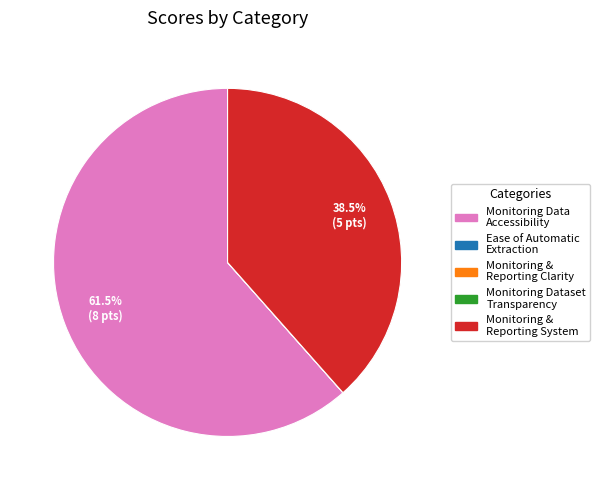

Is there any slice that represents more than half of the pie?

Yes